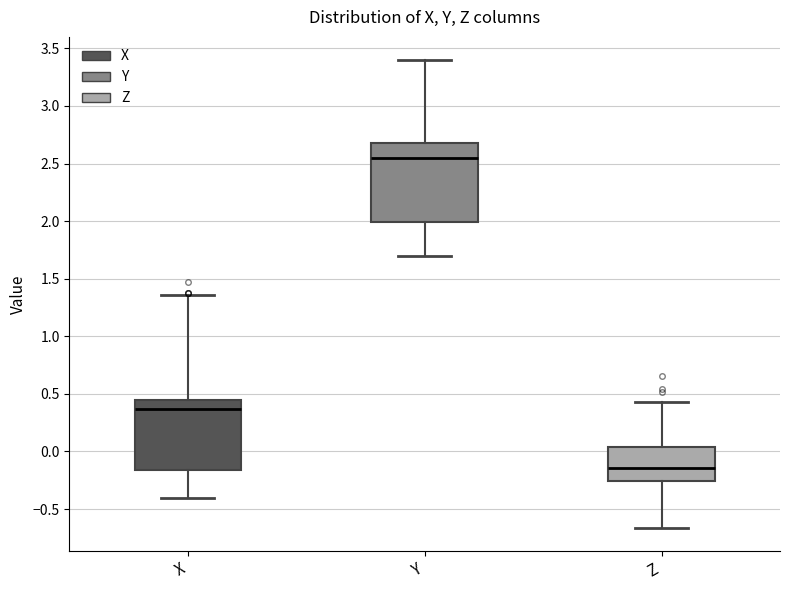

Which box's median line is the highest?

Y